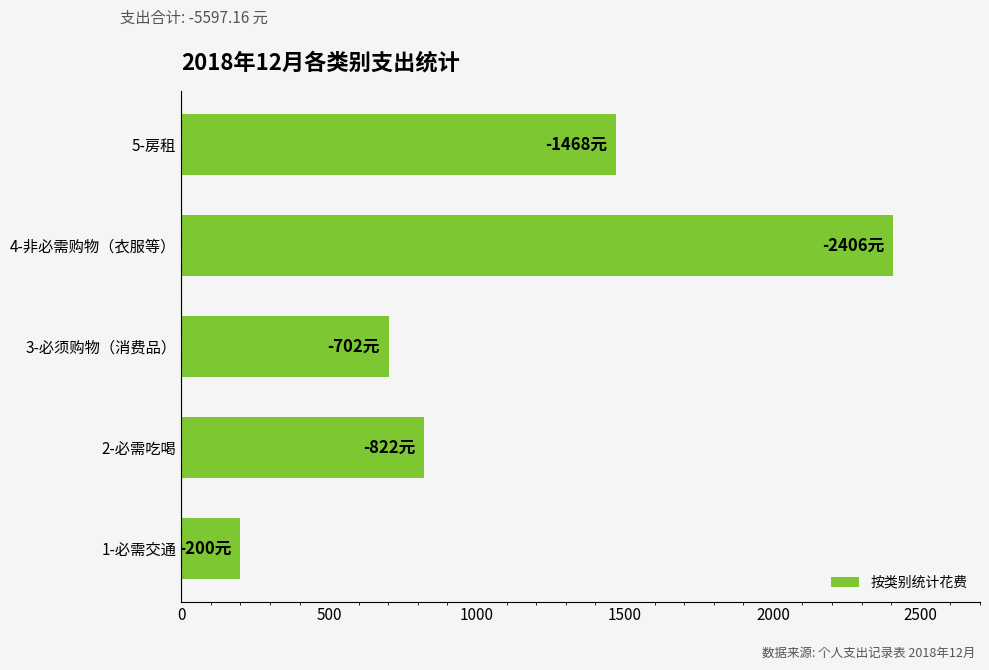

List the labels in order of value, smallest first.

1-必需交通, 3-必须购物（消费品）, 2-必需吃喝, 5-房租, 4-非必需购物（衣服等）